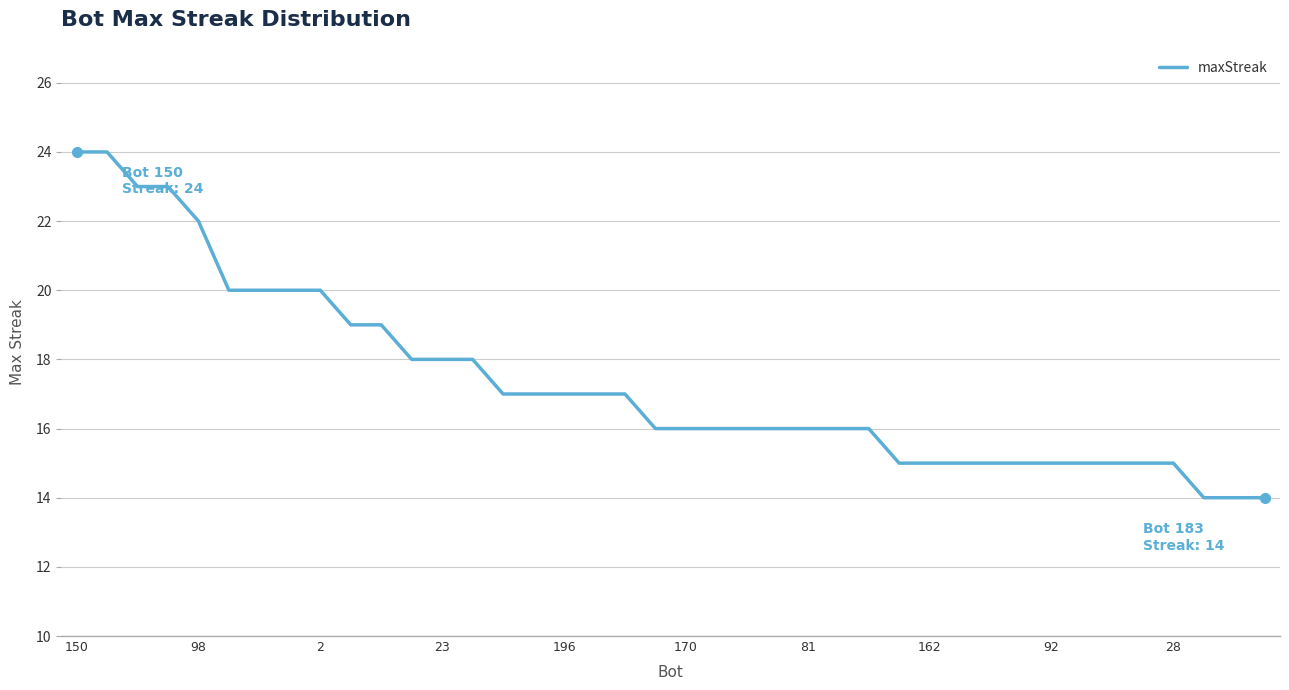

What is the maximum value shown in the chart?

24